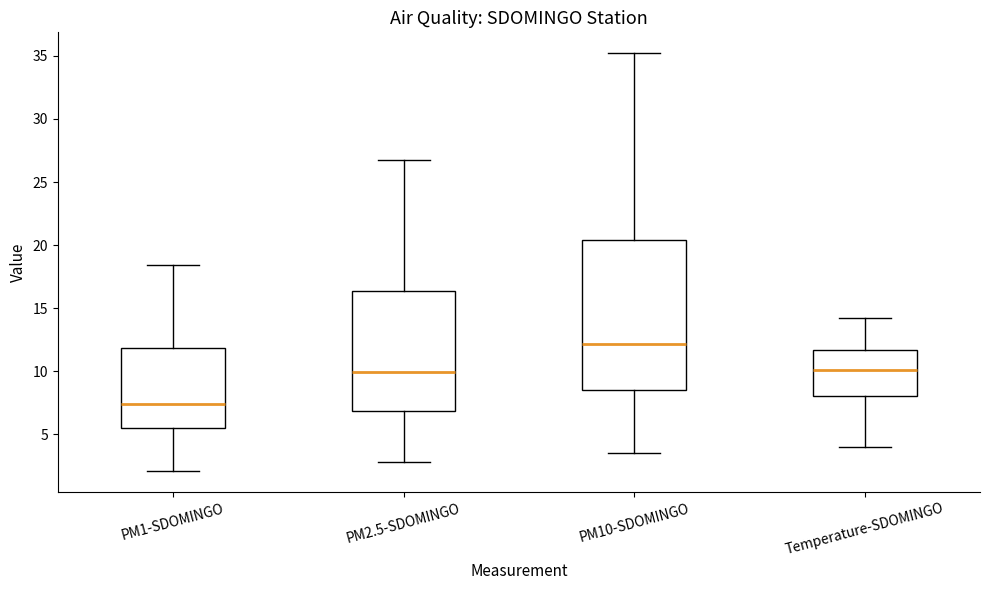

Where does the upper whisker of the box for PM1-SDOMINGO end on the y-axis? The values are not printed on the chart, so give them approximately, as read against the axis.

18.5